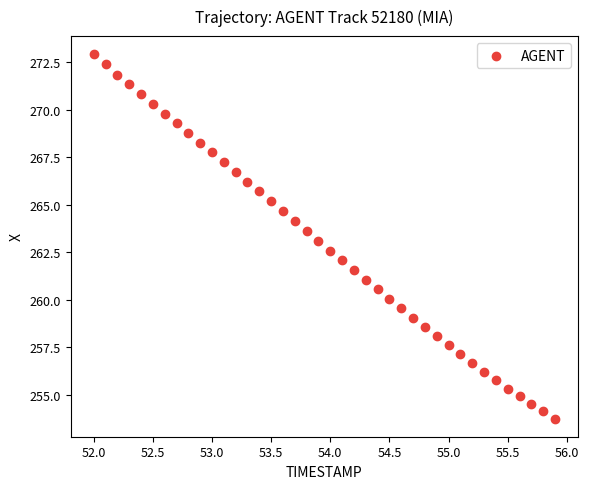

What is the range of Y values (max minus min)?

19.2